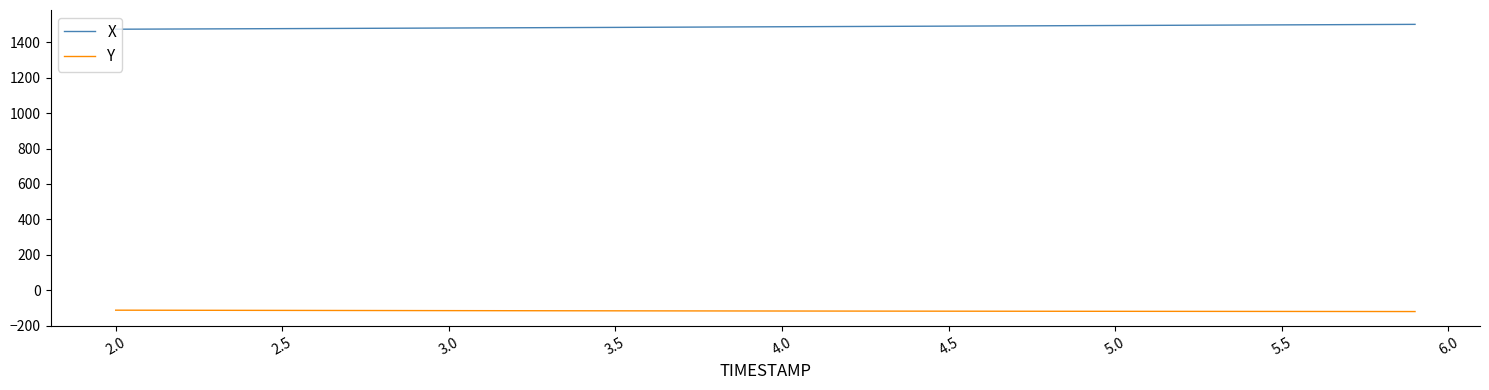

What is the sum of all X values?

59442.9